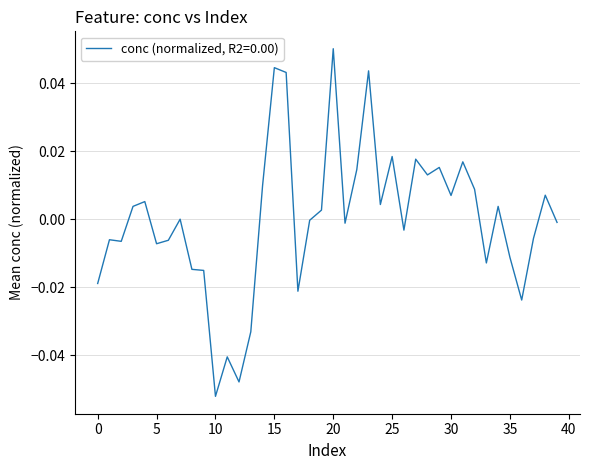

How many lines are shown in the chart?

1